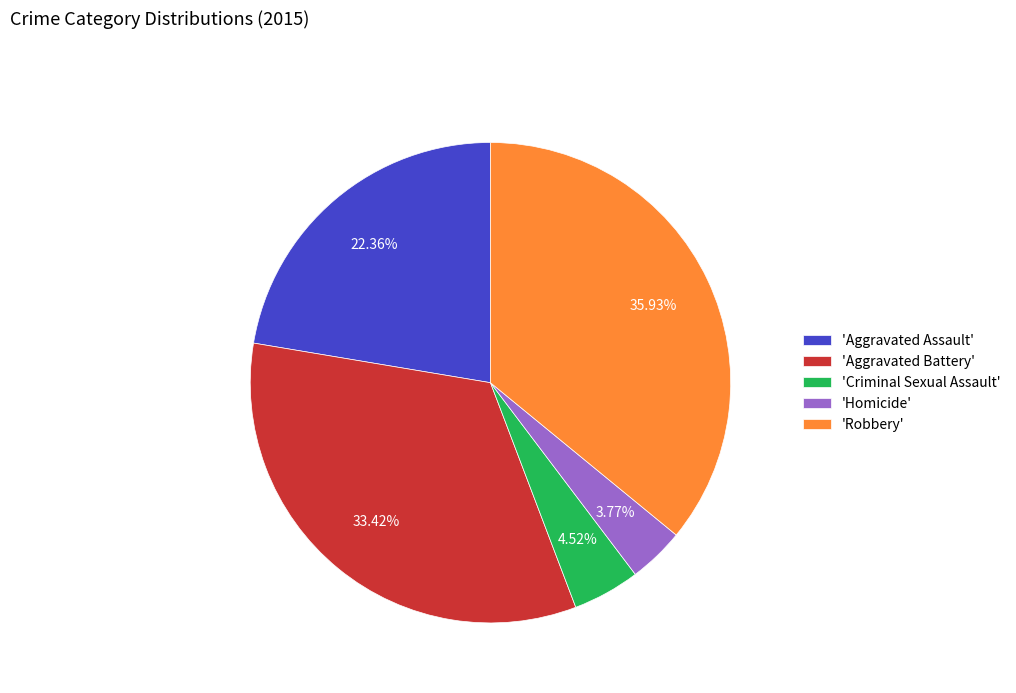

Does any single category account for the majority?

No